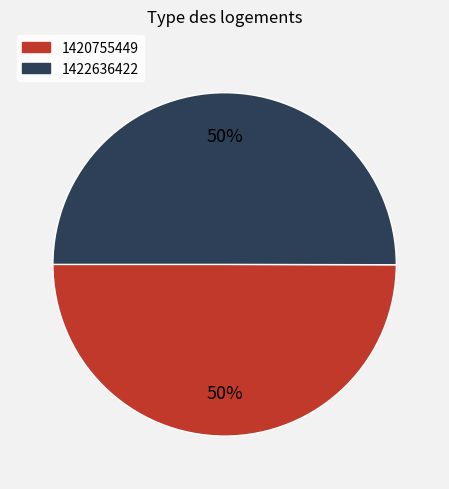

What is the ratio of the value at 1420755449 to the value at 1422636422?

1.0